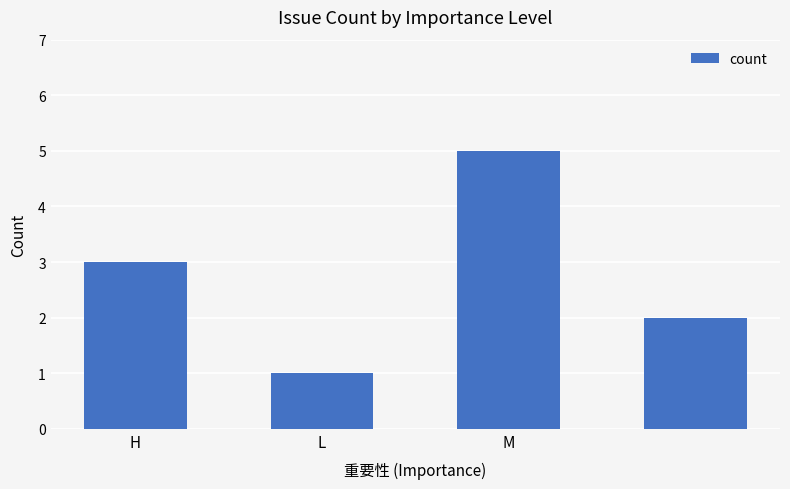

What is the maximum value shown in the chart?

5